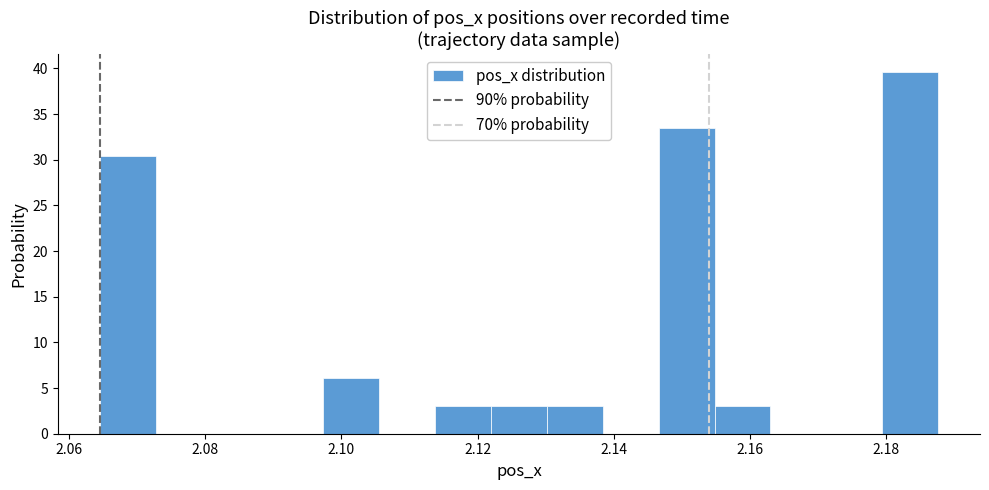

Reading left to right, transcribe this chart: for each bar, give the range it covers on the x-axis and its height. Neither the bar edges nor the heights are printed on the chart, so give them approximately, as read against the axes.

2.064 to 2.072: 30.5
2.072 to 2.080: 0
2.080 to 2.090: 0
2.090 to 2.098: 0
2.098 to 2.106: 6.0
2.106 to 2.114: 0
2.114 to 2.122: 3.0
2.122 to 2.130: 3.0
2.130 to 2.138: 3.0
2.138 to 2.146: 0
2.146 to 2.154: 33.5
2.154 to 2.162: 3.0
2.162 to 2.172: 0
2.172 to 2.180: 0
2.180 to 2.188: 39.5